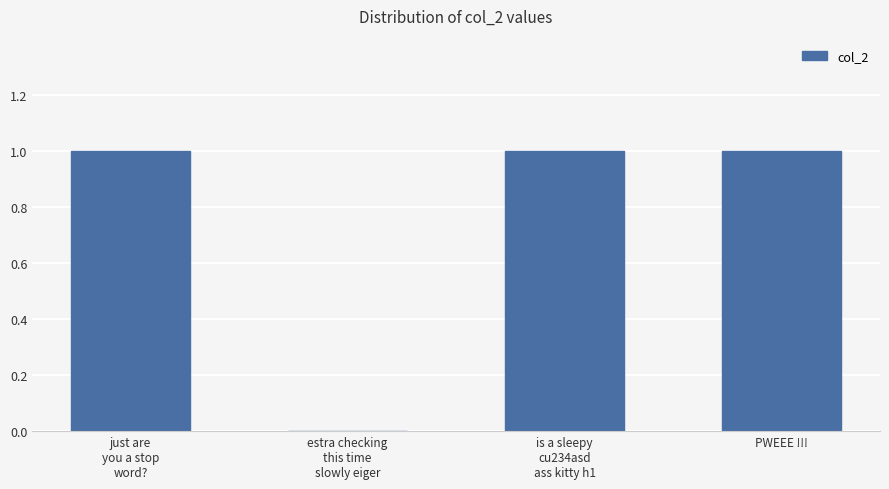

What is the ratio of the value at PWEEE !!! to the value at just are
you a stop
word??

1.0